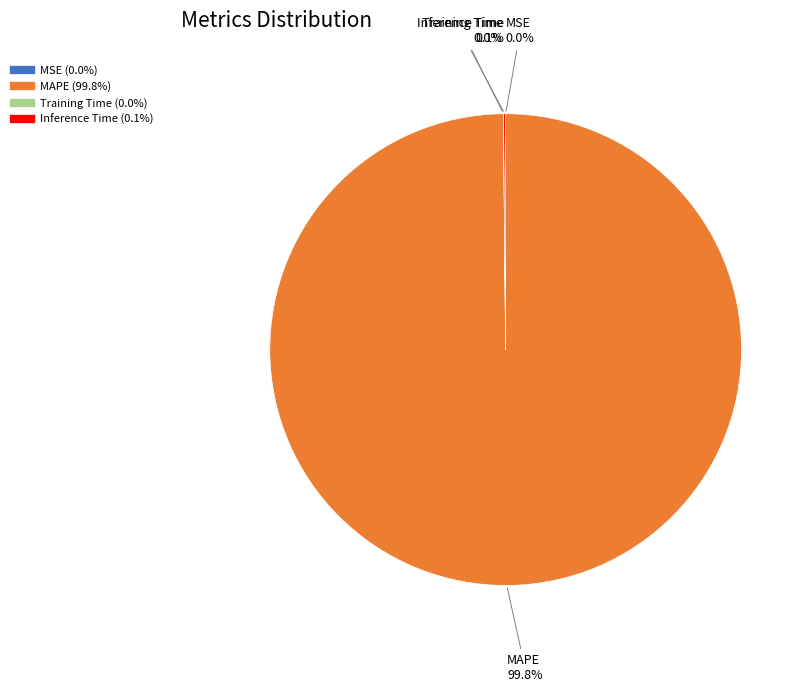

Which category accounts for the majority?

MAPE